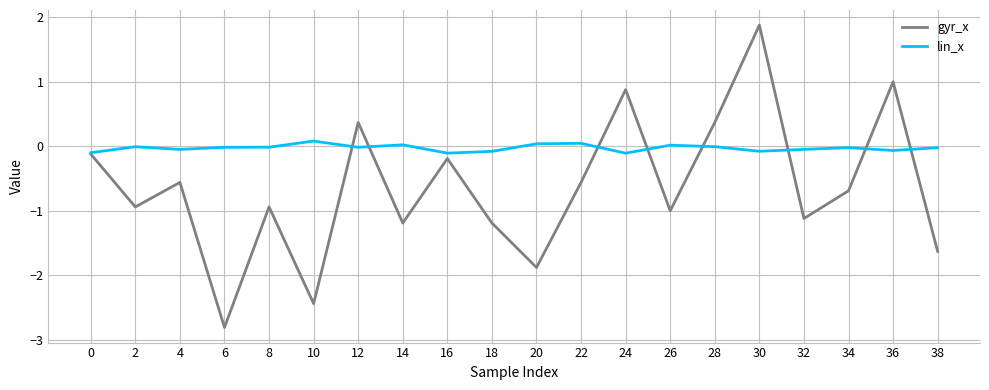

List the series in order of their overall mean, lowest first.

gyr_x, lin_x